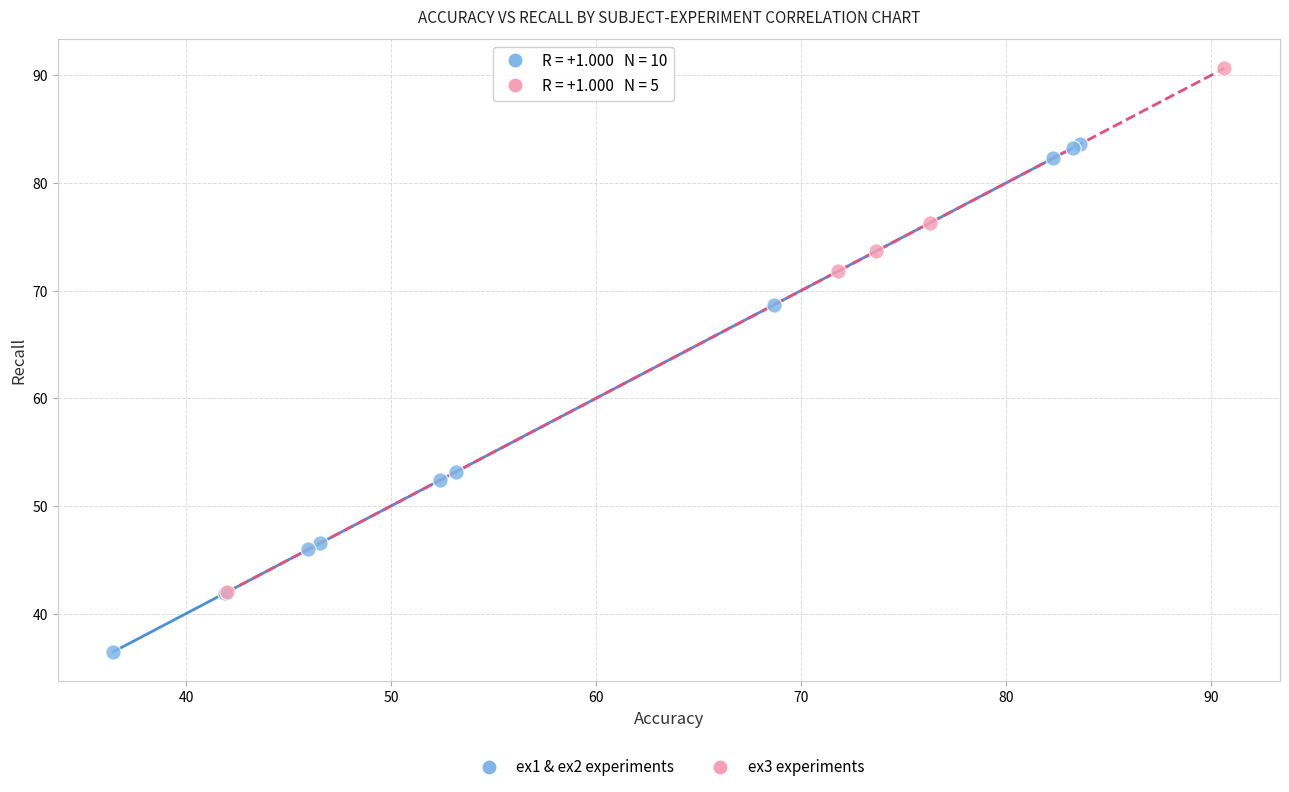

Which series reaches the minimum Y coordinate?

ex1 & ex2 experiments